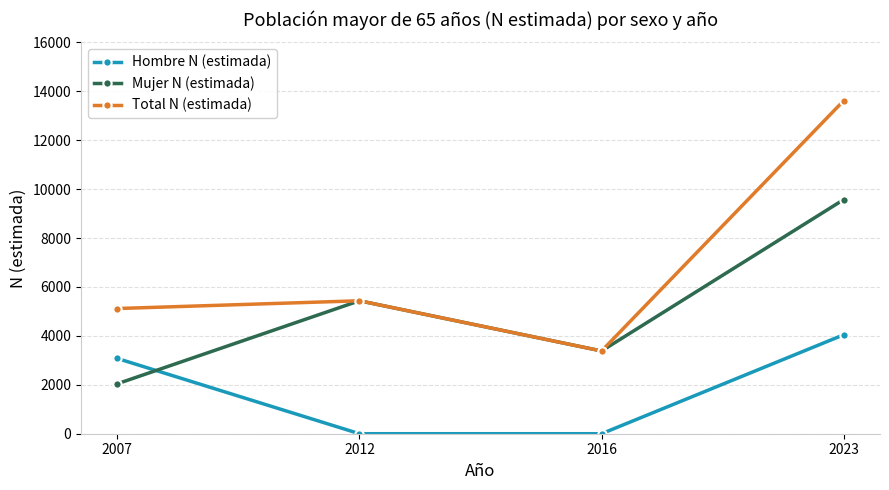

True or false: Hombre N (estimada) and Total N (estimada) cross at least once.

False